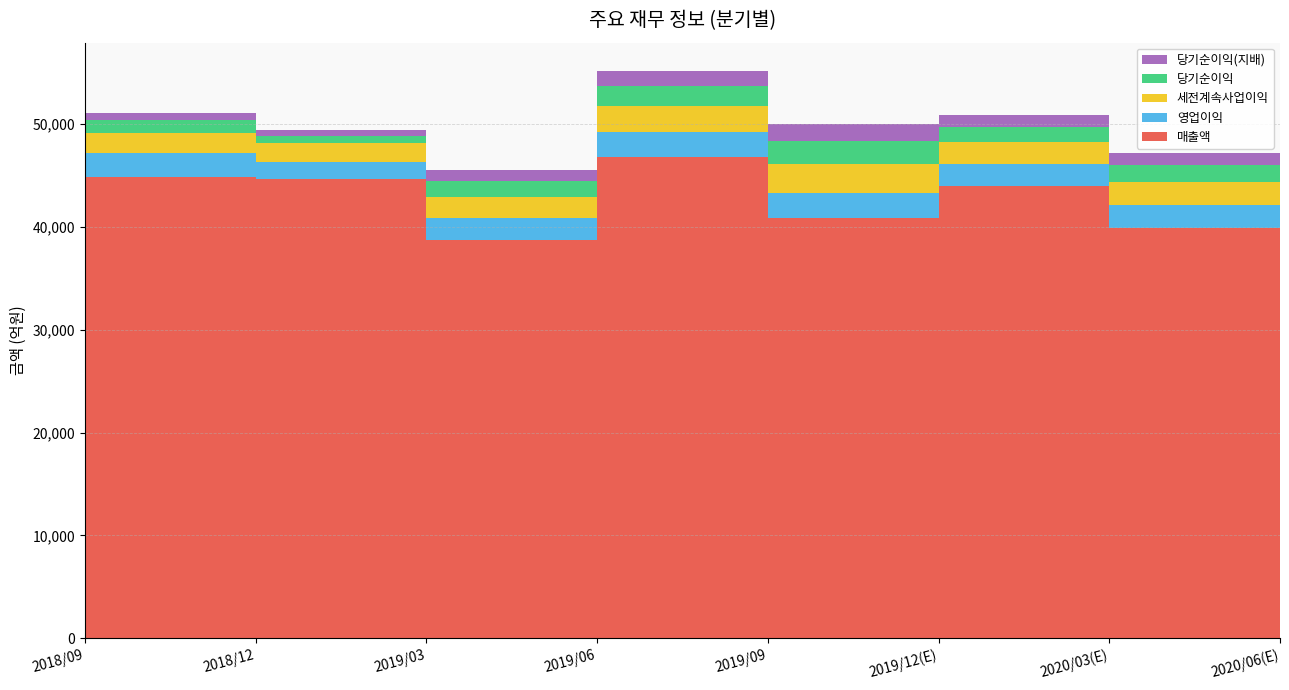

Reading left to right, list all the values displayed in this chart.

매출액: 2018/09=44863	2018/12=44663	2019/03=38777	2019/06=46819	2019/09=40878	2019/12(E)=43973	2020/03(E)=39915	2020/06(E)=45872
영업이익: 2018/09=2379	2018/12=1627	2019/03=2052	2019/06=2451	2019/09=2392	2019/12(E)=2129	2020/03(E)=2210	2020/06(E)=2555
세전계속사업이익: 2018/09=1854	2018/12=1896	2019/03=2095	2019/06=2535	2019/09=2887	2019/12(E)=2138	2020/03(E)=2214	2020/06(E)=2464
당기순이익: 2018/09=1266	2018/12=669	2019/03=1560	2019/06=1922	2019/09=2182	2019/12(E)=1493	2020/03(E)=1700	2020/06(E)=1869
당기순이익(지배): 2018/09=713	2018/12=614	2019/03=1059	2019/06=1447	2019/09=1640	2019/12(E)=1160	2020/03(E)=1147	2020/06(E)=1323